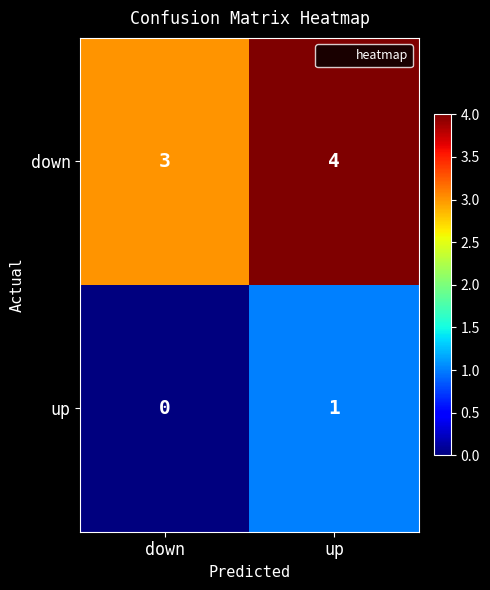

The down series shows 5 at down. True or false?

False